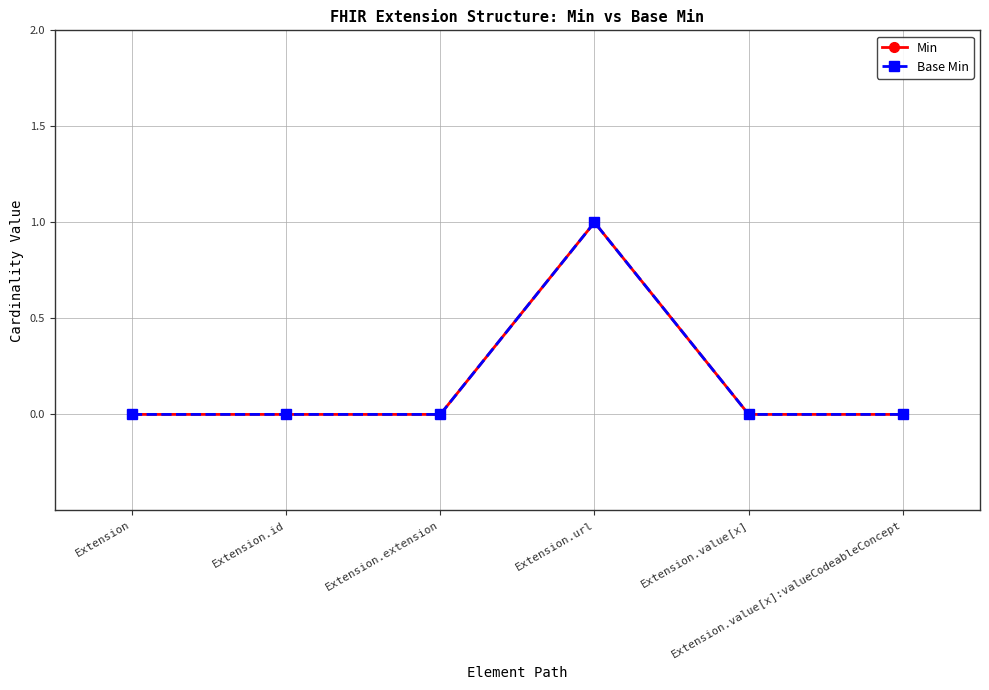

Reading left to right, what are all the values shown in this chart?

Min: 0	0	0	1	0	0
Base Min: 0	0	0	1	0	0